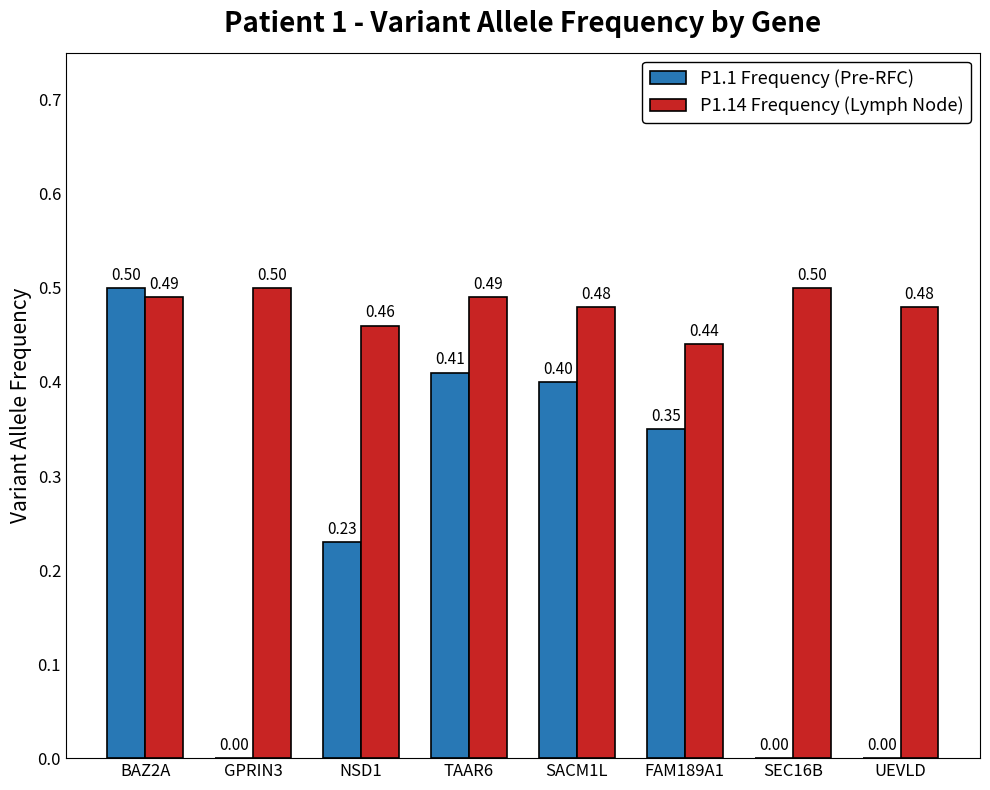

Between SACM1L and FAM189A1, which series saw the biggest shift?

P1.1 Frequency (Pre-RFC)